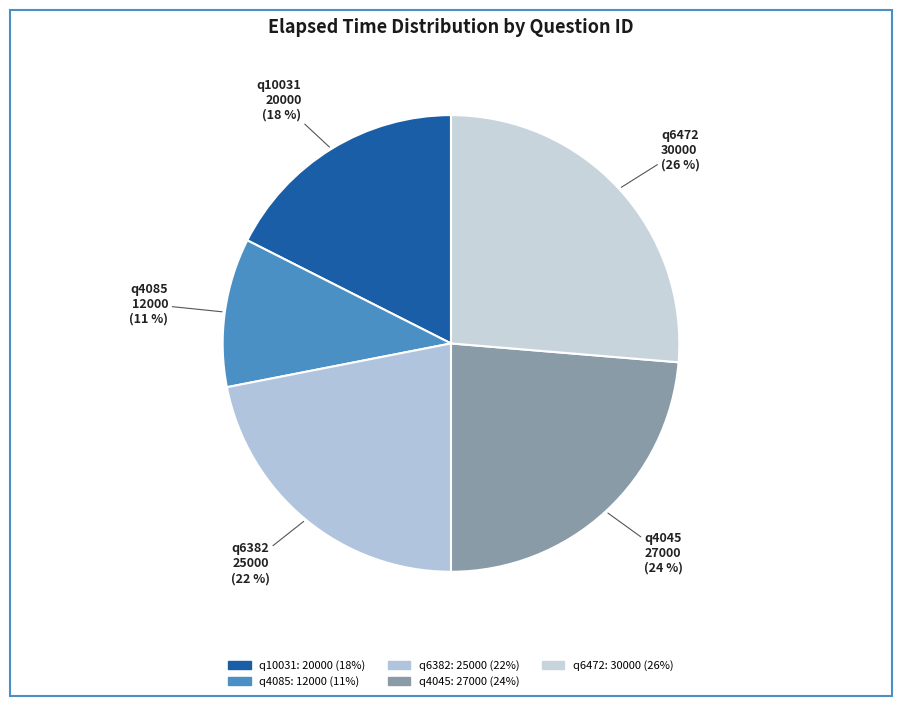

The q4085 slice represents 11% of the pie. True or false?

True